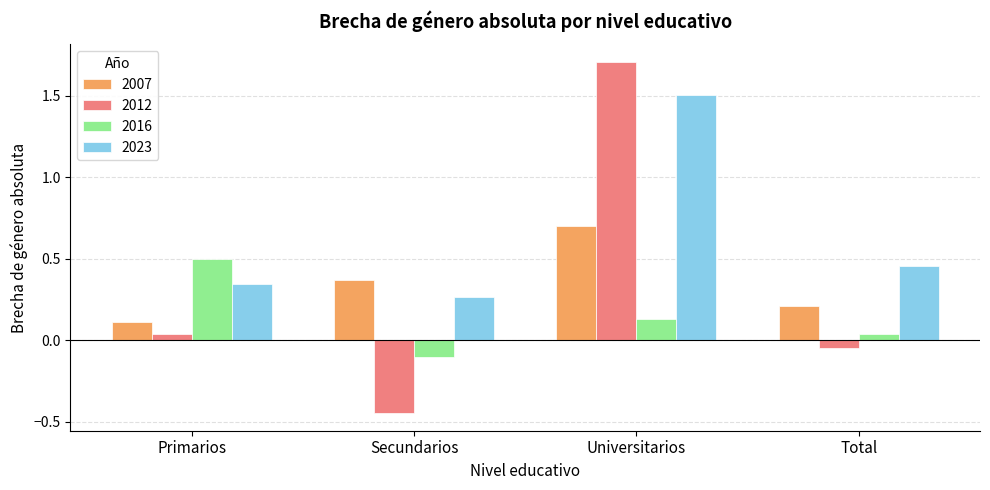

Rank the categories by 2012 value from highest to lowest.

Universitarios, Primarios, Total, Secundarios